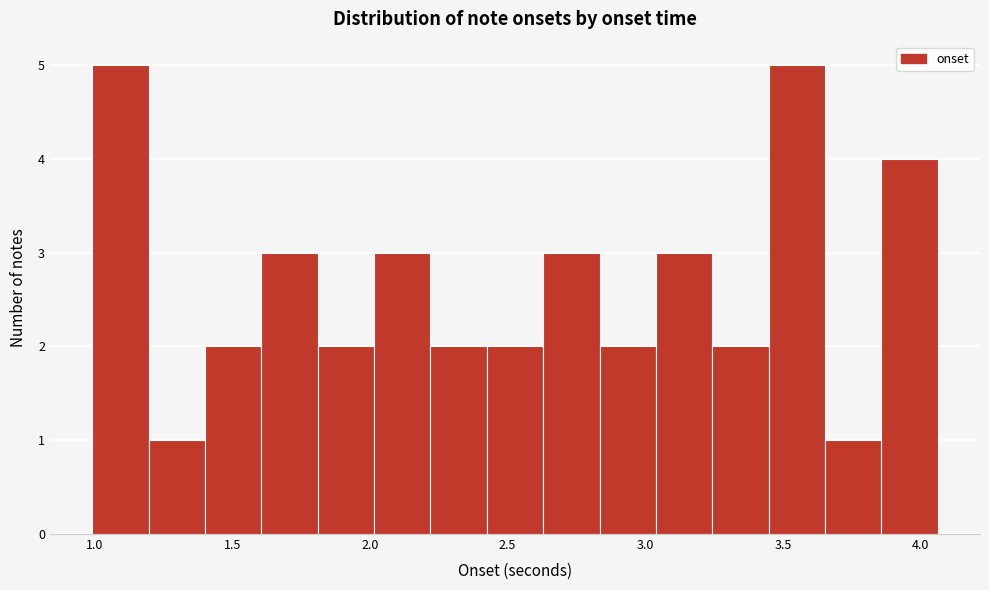

What is the height of the bar covering 2.85 to 3.05 on the x-axis? Neither the bar edges nor the heights are printed on the chart, so give them approximately, as read against the axes.

2